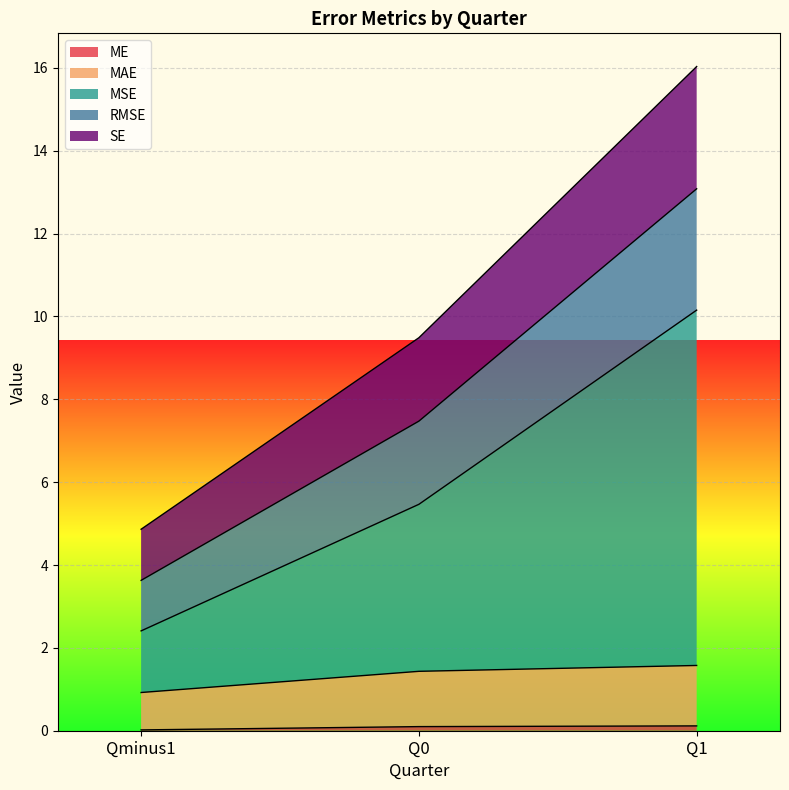

Which category has the highest value in the RMSE series?

Q1